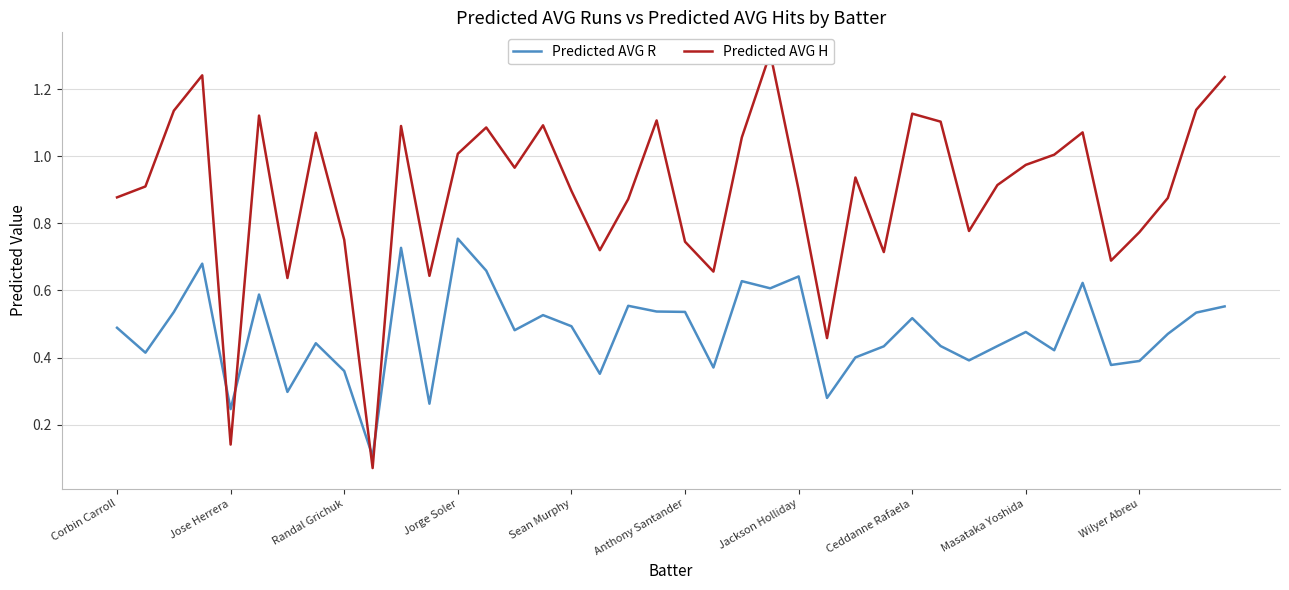

How many series are shown in this chart?

2